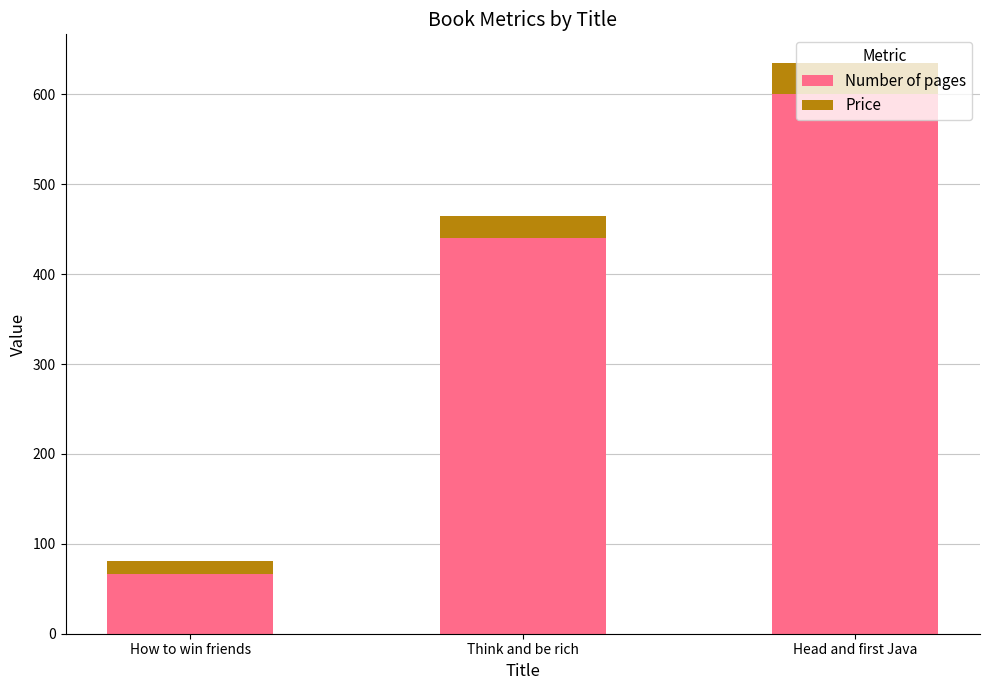

Does the chart contain stacked bars?

Yes